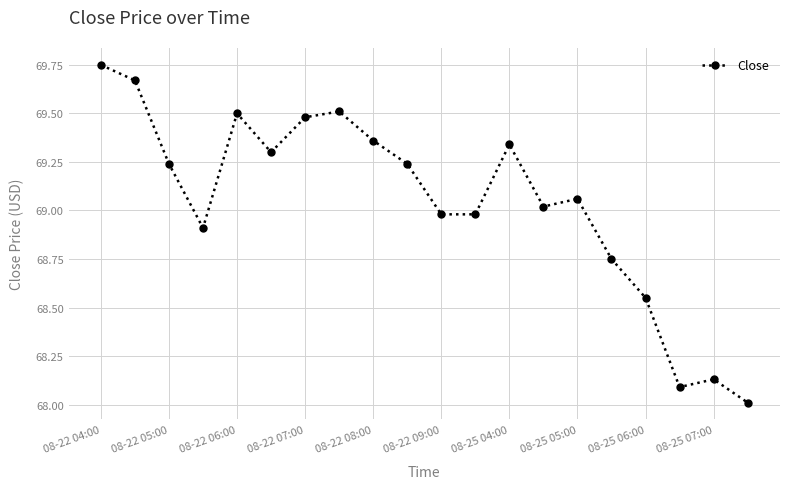

What is the difference between the maximum and minimum values?

1.7